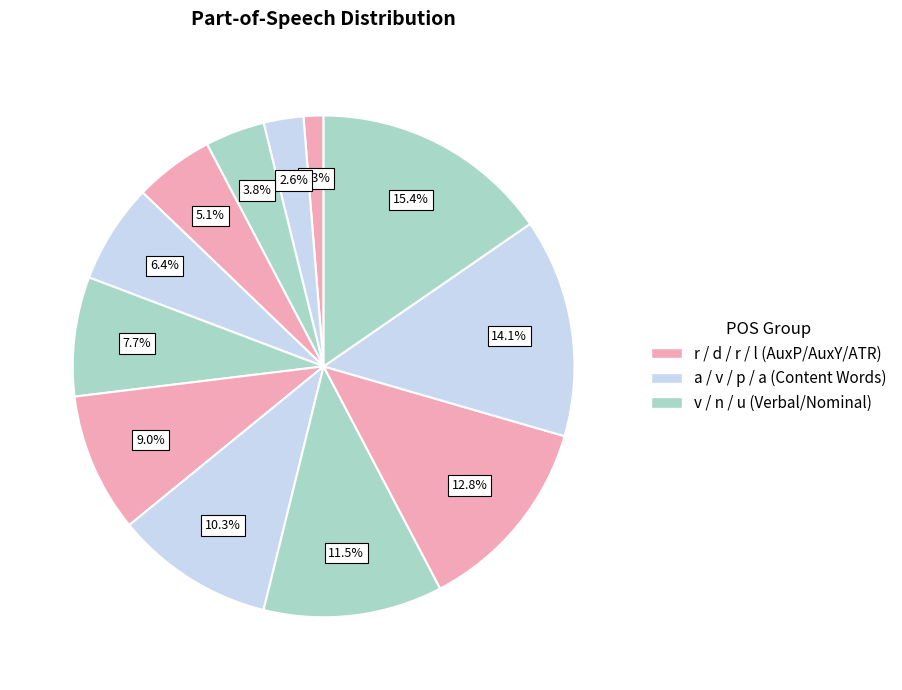

How many slices are in this pie chart?

12